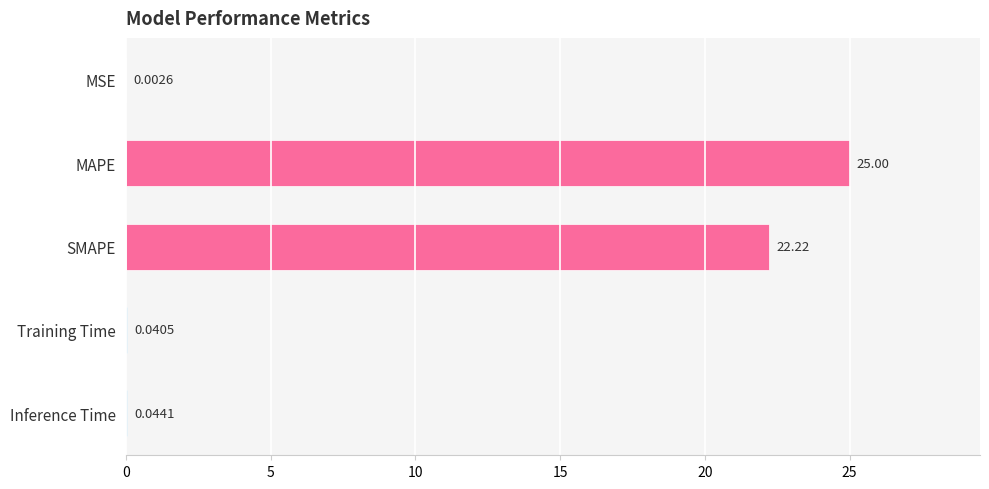

Which has a higher value, MAPE or MSE?

MAPE